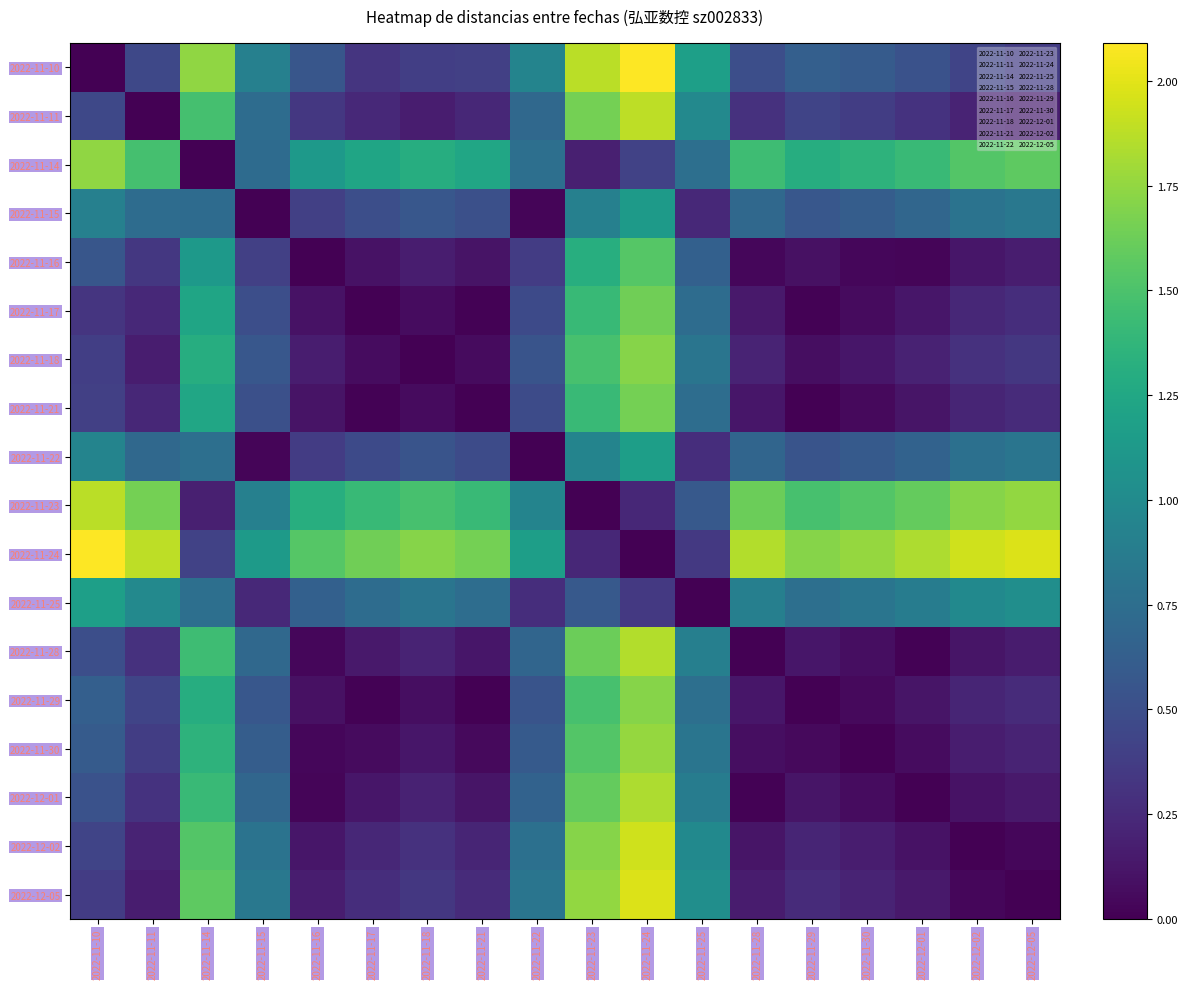

Reading left to right, what are all the values shown in this chart?

2022-11-10: 2022-11-10=0.0	2022-11-11=0.5	2022-11-14=1.7	2022-11-15=0.9	2022-11-16=0.6	2022-11-17=0.3	2022-11-18=0.4	2022-11-21=0.4	2022-11-22=0.9	2022-11-23=1.9	2022-11-24=2.1	2022-11-25=1.2	2022-11-28=0.5	2022-11-29=0.6	2022-11-30=0.6	2022-12-01=0.5	2022-12-02=0.4	2022-12-05=0.4
2022-11-11: 2022-11-10=0.5	2022-11-11=0.0	2022-11-14=1.5	2022-11-15=0.7	2022-11-16=0.3	2022-11-17=0.2	2022-11-18=0.2	2022-11-21=0.2	2022-11-22=0.7	2022-11-23=1.6	2022-11-24=1.9	2022-11-25=1.0	2022-11-28=0.3	2022-11-29=0.4	2022-11-30=0.4	2022-12-01=0.3	2022-12-02=0.2	2022-12-05=0.2
2022-11-14: 2022-11-10=1.7	2022-11-11=1.5	2022-11-14=0.0	2022-11-15=0.7	2022-11-16=1.1	2022-11-17=1.2	2022-11-18=1.3	2022-11-21=1.2	2022-11-22=0.8	2022-11-23=0.2	2022-11-24=0.4	2022-11-25=0.8	2022-11-28=1.4	2022-11-29=1.3	2022-11-30=1.4	2022-12-01=1.4	2022-12-02=1.5	2022-12-05=1.6
2022-11-15: 2022-11-10=0.9	2022-11-11=0.7	2022-11-14=0.7	2022-11-15=0.0	2022-11-16=0.4	2022-11-17=0.5	2022-11-18=0.6	2022-11-21=0.5	2022-11-22=0.0	2022-11-23=0.9	2022-11-24=1.1	2022-11-25=0.2	2022-11-28=0.7	2022-11-29=0.6	2022-11-30=0.6	2022-12-01=0.7	2022-12-02=0.8	2022-12-05=0.8
2022-11-16: 2022-11-10=0.6	2022-11-11=0.3	2022-11-14=1.1	2022-11-15=0.4	2022-11-16=0.0	2022-11-17=0.1	2022-11-18=0.2	2022-11-21=0.1	2022-11-22=0.4	2022-11-23=1.3	2022-11-24=1.5	2022-11-25=0.6	2022-11-28=0.0	2022-11-29=0.1	2022-11-30=0.0	2022-12-01=0.0	2022-12-02=0.1	2022-12-05=0.2
2022-11-17: 2022-11-10=0.3	2022-11-11=0.2	2022-11-14=1.2	2022-11-15=0.5	2022-11-16=0.1	2022-11-17=0.0	2022-11-18=0.1	2022-11-21=0.0	2022-11-22=0.5	2022-11-23=1.4	2022-11-24=1.6	2022-11-25=0.7	2022-11-28=0.1	2022-11-29=0.0	2022-11-30=0.1	2022-12-01=0.1	2022-12-02=0.2	2022-12-05=0.3
2022-11-18: 2022-11-10=0.4	2022-11-11=0.2	2022-11-14=1.3	2022-11-15=0.6	2022-11-16=0.2	2022-11-17=0.1	2022-11-18=0.0	2022-11-21=0.1	2022-11-22=0.5	2022-11-23=1.5	2022-11-24=1.7	2022-11-25=0.8	2022-11-28=0.2	2022-11-29=0.1	2022-11-30=0.1	2022-12-01=0.2	2022-12-02=0.3	2022-12-05=0.3
2022-11-21: 2022-11-10=0.4	2022-11-11=0.2	2022-11-14=1.2	2022-11-15=0.5	2022-11-16=0.1	2022-11-17=0.0	2022-11-18=0.1	2022-11-21=0.0	2022-11-22=0.5	2022-11-23=1.4	2022-11-24=1.6	2022-11-25=0.8	2022-11-28=0.1	2022-11-29=0.0	2022-11-30=0.1	2022-12-01=0.1	2022-12-02=0.2	2022-12-05=0.3
2022-11-22: 2022-11-10=0.9	2022-11-11=0.7	2022-11-14=0.8	2022-11-15=0.0	2022-11-16=0.4	2022-11-17=0.5	2022-11-18=0.5	2022-11-21=0.5	2022-11-22=0.0	2022-11-23=0.9	2022-11-24=1.2	2022-11-25=0.3	2022-11-28=0.7	2022-11-29=0.5	2022-11-30=0.6	2022-12-01=0.7	2022-12-02=0.8	2022-12-05=0.8
2022-11-23: 2022-11-10=1.9	2022-11-11=1.6	2022-11-14=0.2	2022-11-15=0.9	2022-11-16=1.3	2022-11-17=1.4	2022-11-18=1.5	2022-11-21=1.4	2022-11-22=0.9	2022-11-23=0.0	2022-11-24=0.2	2022-11-25=0.6	2022-11-28=1.6	2022-11-29=1.5	2022-11-30=1.5	2022-12-01=1.6	2022-12-02=1.7	2022-12-05=1.8
2022-11-24: 2022-11-10=2.1	2022-11-11=1.9	2022-11-14=0.4	2022-11-15=1.1	2022-11-16=1.5	2022-11-17=1.6	2022-11-18=1.7	2022-11-21=1.6	2022-11-22=1.2	2022-11-23=0.2	2022-11-24=0.0	2022-11-25=0.3	2022-11-28=1.9	2022-11-29=1.7	2022-11-30=1.8	2022-12-01=1.8	2022-12-02=1.9	2022-12-05=2.0
2022-11-25: 2022-11-10=1.2	2022-11-11=1.0	2022-11-14=0.8	2022-11-15=0.2	2022-11-16=0.6	2022-11-17=0.7	2022-11-18=0.8	2022-11-21=0.8	2022-11-22=0.3	2022-11-23=0.6	2022-11-24=0.3	2022-11-25=0.0	2022-11-28=0.9	2022-11-29=0.8	2022-11-30=0.8	2022-12-01=0.9	2022-12-02=1.0	2022-12-05=1.0
2022-11-28: 2022-11-10=0.5	2022-11-11=0.3	2022-11-14=1.4	2022-11-15=0.7	2022-11-16=0.0	2022-11-17=0.1	2022-11-18=0.2	2022-11-21=0.1	2022-11-22=0.7	2022-11-23=1.6	2022-11-24=1.9	2022-11-25=0.9	2022-11-28=0.0	2022-11-29=0.1	2022-11-30=0.1	2022-12-01=0.0	2022-12-02=0.1	2022-12-05=0.2
2022-11-29: 2022-11-10=0.6	2022-11-11=0.4	2022-11-14=1.3	2022-11-15=0.6	2022-11-16=0.1	2022-11-17=0.0	2022-11-18=0.1	2022-11-21=0.0	2022-11-22=0.5	2022-11-23=1.5	2022-11-24=1.7	2022-11-25=0.8	2022-11-28=0.1	2022-11-29=0.0	2022-11-30=0.1	2022-12-01=0.1	2022-12-02=0.2	2022-12-05=0.3
2022-11-30: 2022-11-10=0.6	2022-11-11=0.4	2022-11-14=1.4	2022-11-15=0.6	2022-11-16=0.0	2022-11-17=0.1	2022-11-18=0.1	2022-11-21=0.1	2022-11-22=0.6	2022-11-23=1.5	2022-11-24=1.8	2022-11-25=0.8	2022-11-28=0.1	2022-11-29=0.1	2022-11-30=0.0	2022-12-01=0.1	2022-12-02=0.2	2022-12-05=0.2
2022-12-01: 2022-11-10=0.5	2022-11-11=0.3	2022-11-14=1.4	2022-11-15=0.7	2022-11-16=0.0	2022-11-17=0.1	2022-11-18=0.2	2022-11-21=0.1	2022-11-22=0.7	2022-11-23=1.6	2022-11-24=1.8	2022-11-25=0.9	2022-11-28=0.0	2022-11-29=0.1	2022-11-30=0.1	2022-12-01=0.0	2022-12-02=0.1	2022-12-05=0.1
2022-12-02: 2022-11-10=0.4	2022-11-11=0.2	2022-11-14=1.5	2022-11-15=0.8	2022-11-16=0.1	2022-11-17=0.2	2022-11-18=0.3	2022-11-21=0.2	2022-11-22=0.8	2022-11-23=1.7	2022-11-24=1.9	2022-11-25=1.0	2022-11-28=0.1	2022-11-29=0.2	2022-11-30=0.2	2022-12-01=0.1	2022-12-02=0.0	2022-12-05=0.0
2022-12-05: 2022-11-10=0.4	2022-11-11=0.2	2022-11-14=1.6	2022-11-15=0.8	2022-11-16=0.2	2022-11-17=0.3	2022-11-18=0.3	2022-11-21=0.3	2022-11-22=0.8	2022-11-23=1.8	2022-11-24=2.0	2022-11-25=1.0	2022-11-28=0.2	2022-11-29=0.3	2022-11-30=0.2	2022-12-01=0.1	2022-12-02=0.0	2022-12-05=0.0